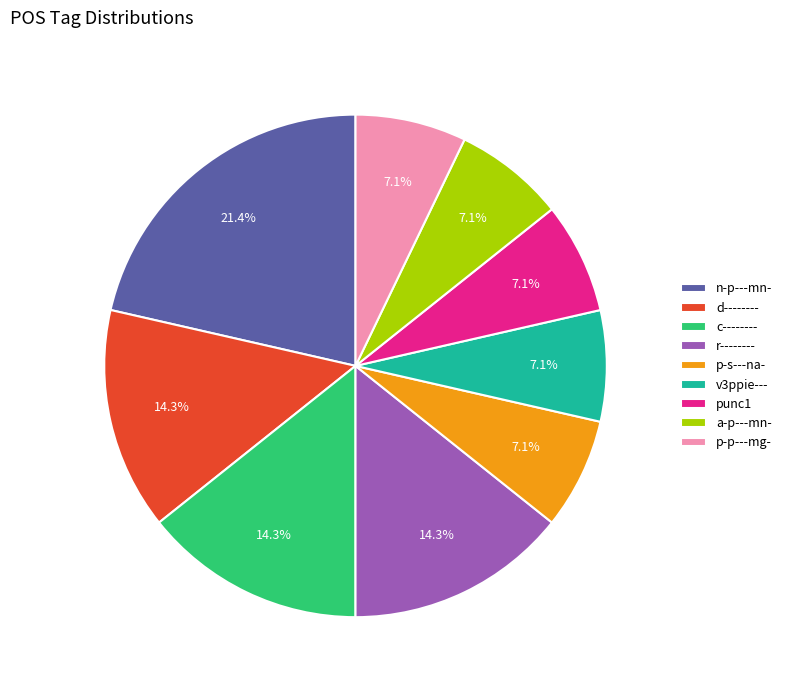

How many slices are in this pie chart?

9